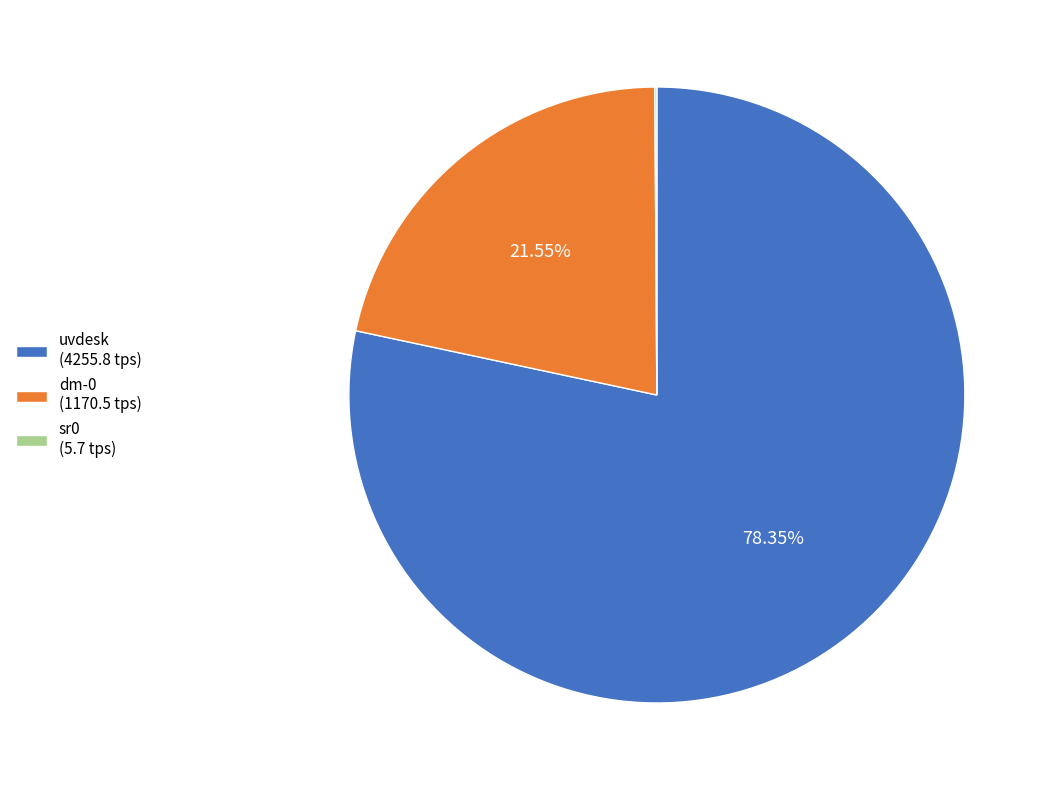

Is the sum of uvdesk (4255.8 tps) and dm-0 (1170.5 tps) greater than half?

Yes